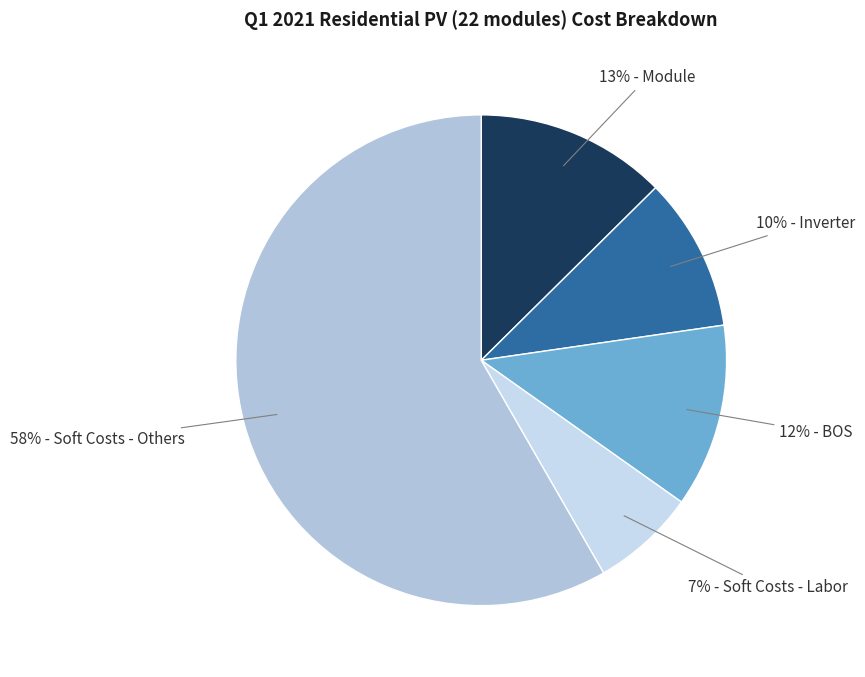

How many slices are in this pie chart?

5